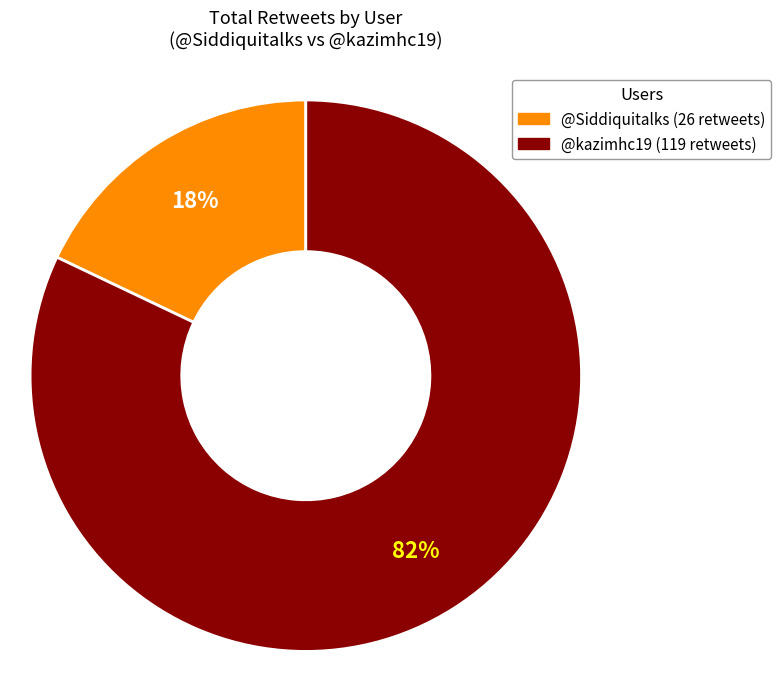

Does @Siddiquitalks account for over 50% of the chart?

No